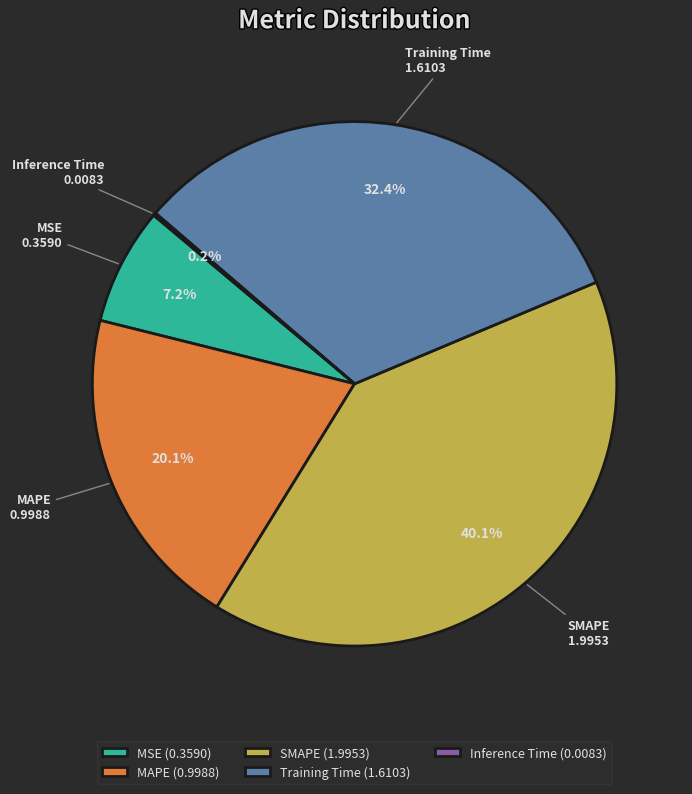

Which category has the biggest portion of the pie?

SMAPE